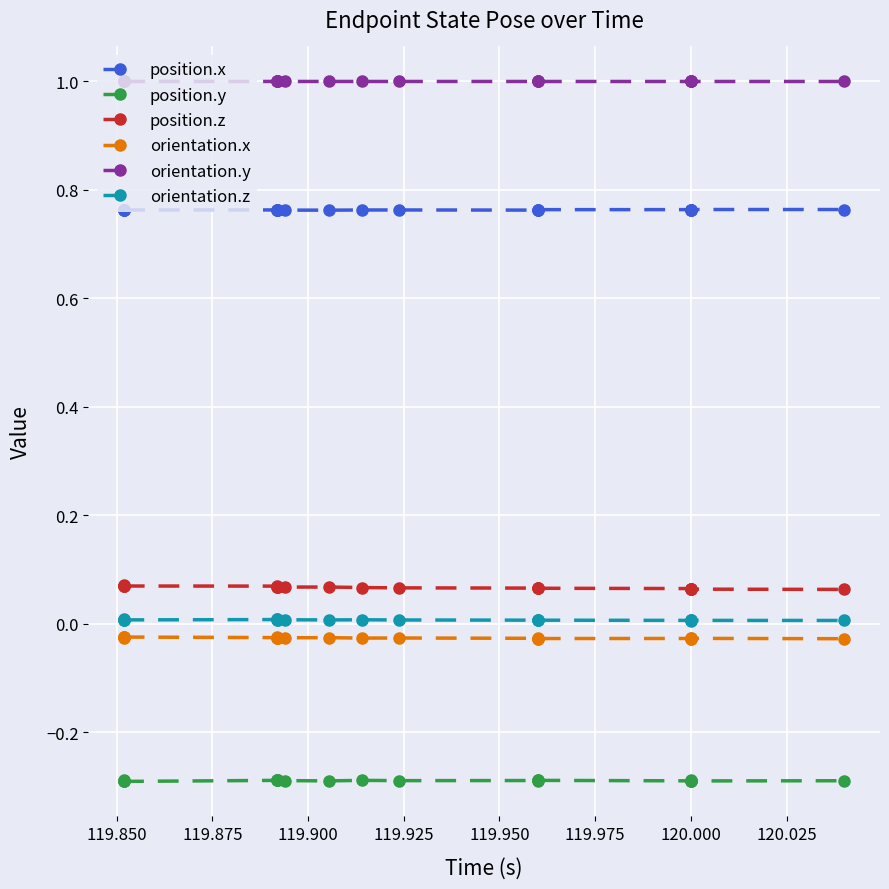

In orientation.x, how many points are higher than both neighbors (excluding endpoints)?

6